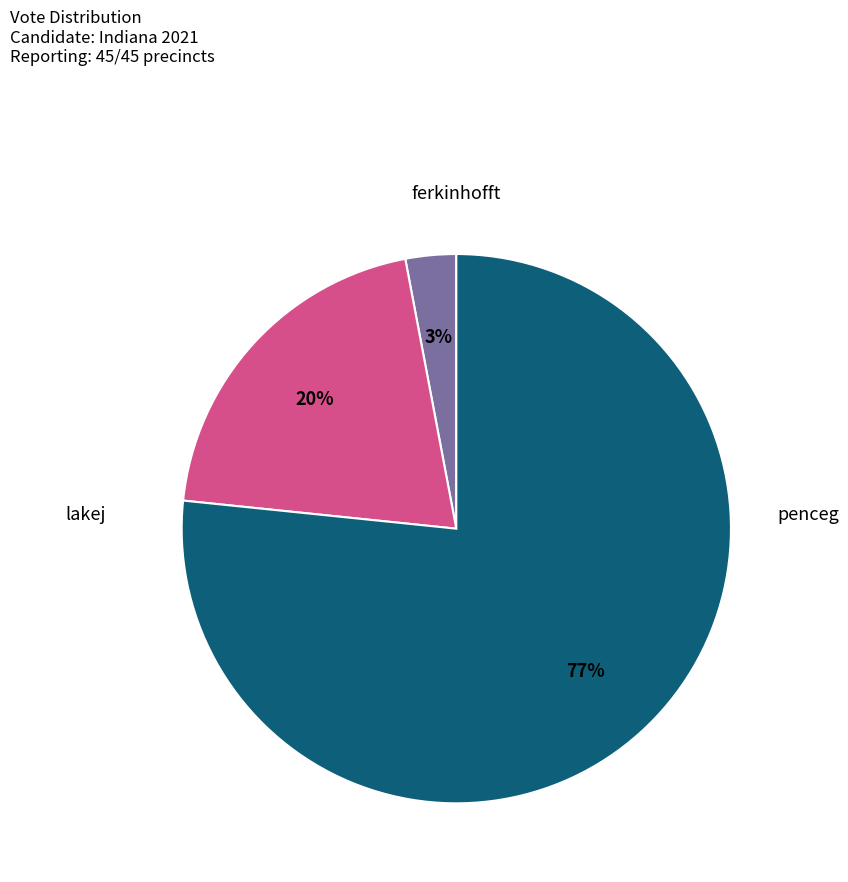

Count the number of slices in the pie.

3